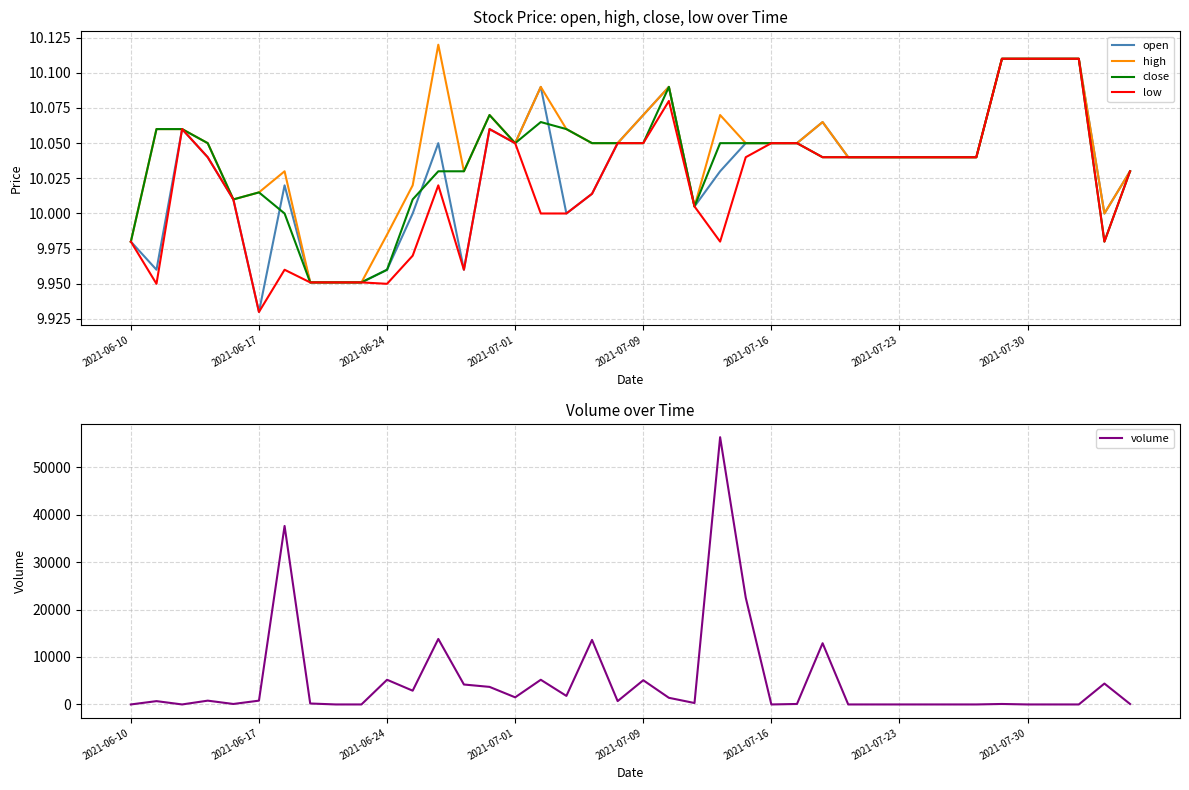

At which category is the sum across all series the highest?

23